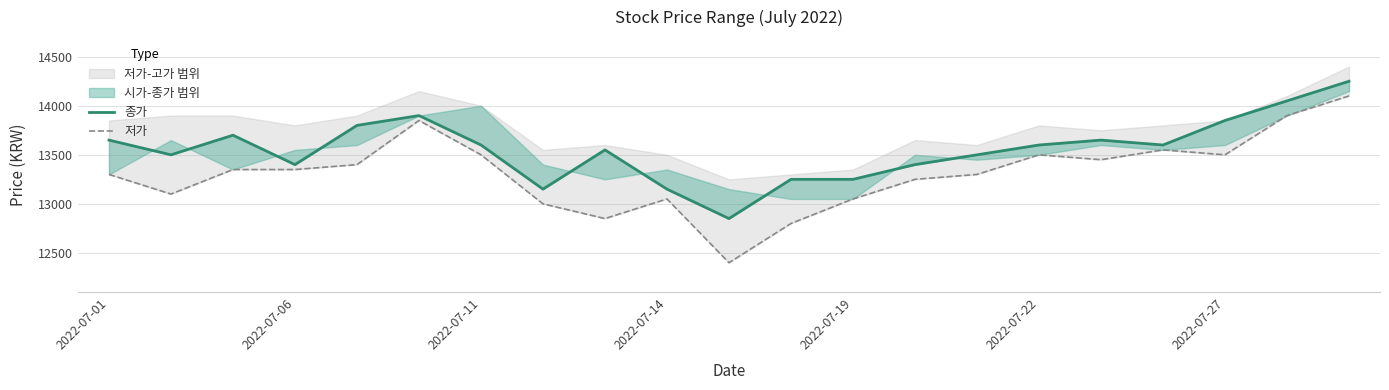

What is the minimum value for 종가?

12850